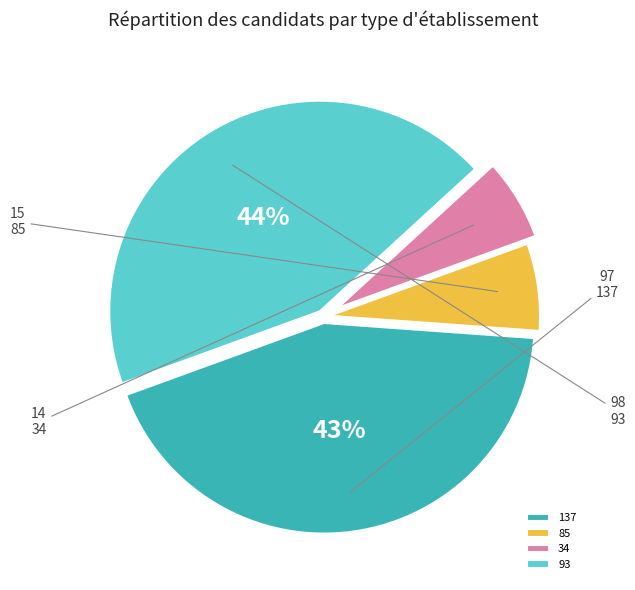

The 93 slice represents 44% of the pie. True or false?

True